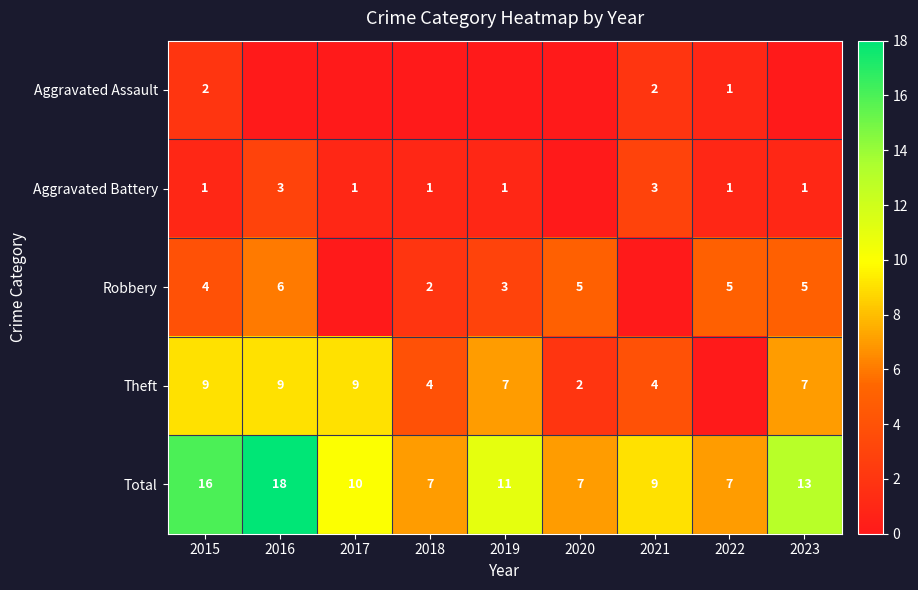

The value of Total at 2015 is 16. True or false?

True